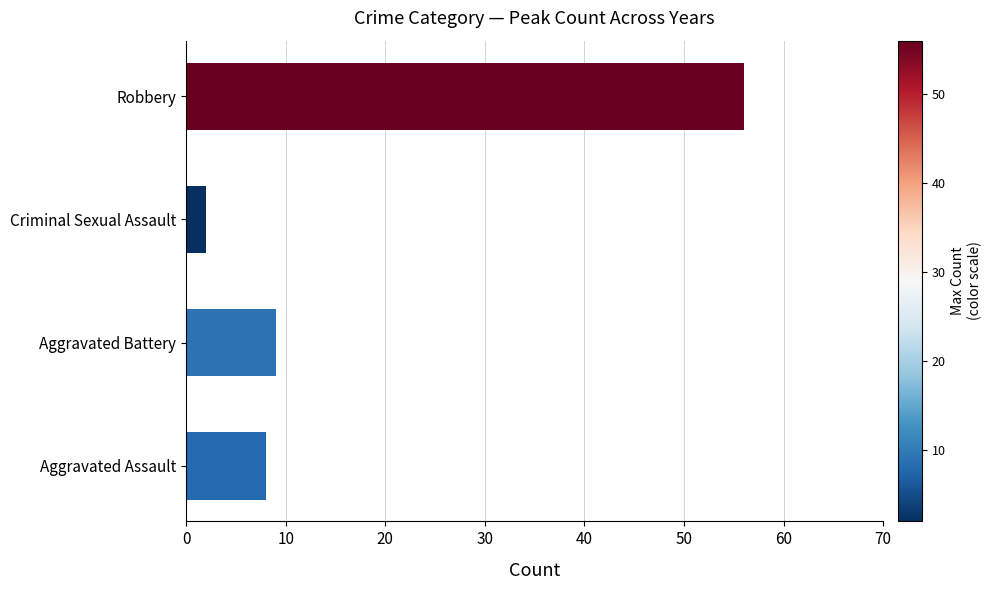

The value at Robbery is 56. True or false?

True